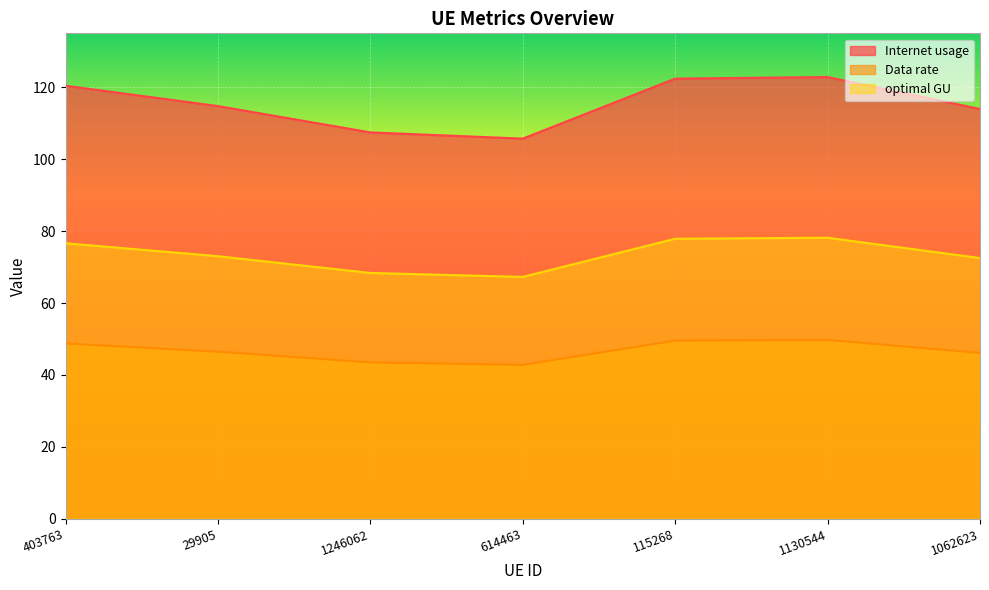

True or false: optimal GU and Data rate cross at least once.

False